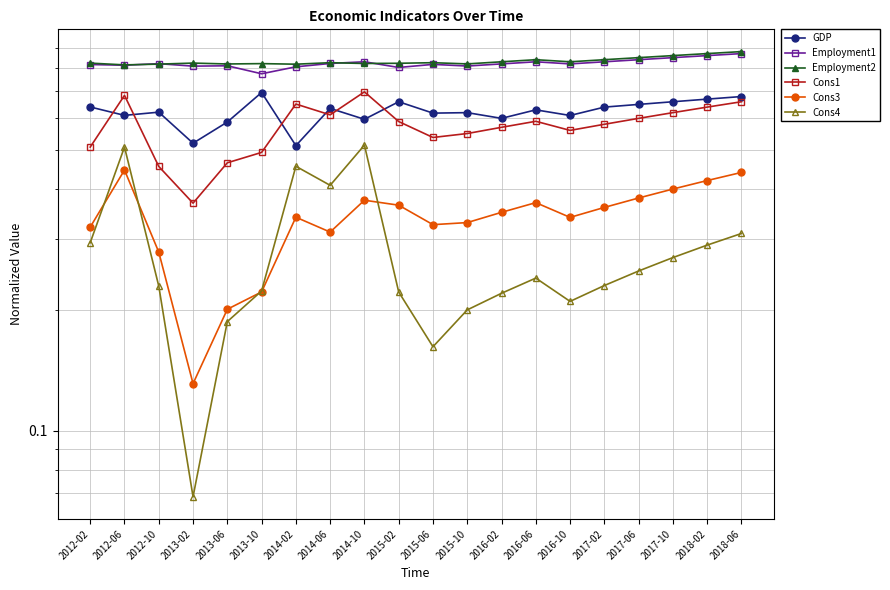

Reading left to right, transcribe all the data shown in this chart.

GDP: 2012-02=0.6	2012-06=0.6	2012-10=0.6	2013-02=0.5	2013-06=0.6	2013-10=0.7	2014-02=0.5	2014-06=0.6	2014-10=0.6	2015-02=0.7	2015-06=0.6	2015-10=0.6	2016-02=0.6	2016-06=0.6	2016-10=0.6	2017-02=0.6	2017-06=0.7	2017-10=0.7	2018-02=0.7	2018-06=0.7
Employment1: 2012-02=0.8	2012-06=0.8	2012-10=0.8	2013-02=0.8	2013-06=0.8	2013-10=0.8	2014-02=0.8	2014-06=0.8	2014-10=0.8	2015-02=0.8	2015-06=0.8	2015-10=0.8	2016-02=0.8	2016-06=0.8	2016-10=0.8	2017-02=0.8	2017-06=0.8	2017-10=0.8	2018-02=0.9	2018-06=0.9
Employment2: 2012-02=0.8	2012-06=0.8	2012-10=0.8	2013-02=0.8	2013-06=0.8	2013-10=0.8	2014-02=0.8	2014-06=0.8	2014-10=0.8	2015-02=0.8	2015-06=0.8	2015-10=0.8	2016-02=0.8	2016-06=0.8	2016-10=0.8	2017-02=0.8	2017-06=0.8	2017-10=0.9	2018-02=0.9	2018-06=0.9
Cons1: 2012-02=0.5	2012-06=0.7	2012-10=0.5	2013-02=0.4	2013-06=0.5	2013-10=0.5	2014-02=0.7	2014-06=0.6	2014-10=0.7	2015-02=0.6	2015-06=0.5	2015-10=0.6	2016-02=0.6	2016-06=0.6	2016-10=0.6	2017-02=0.6	2017-06=0.6	2017-10=0.6	2018-02=0.6	2018-06=0.7
Cons3: 2012-02=0.3	2012-06=0.4	2012-10=0.3	2013-02=0.1	2013-06=0.2	2013-10=0.2	2014-02=0.3	2014-06=0.3	2014-10=0.4	2015-02=0.4	2015-06=0.3	2015-10=0.3	2016-02=0.3	2016-06=0.4	2016-10=0.3	2017-02=0.4	2017-06=0.4	2017-10=0.4	2018-02=0.4	2018-06=0.4
Cons4: 2012-02=0.3	2012-06=0.5	2012-10=0.2	2013-02=0.1	2013-06=0.2	2013-10=0.2	2014-02=0.5	2014-06=0.4	2014-10=0.5	2015-02=0.2	2015-06=0.2	2015-10=0.2	2016-02=0.2	2016-06=0.2	2016-10=0.2	2017-02=0.2	2017-06=0.2	2017-10=0.3	2018-02=0.3	2018-06=0.3